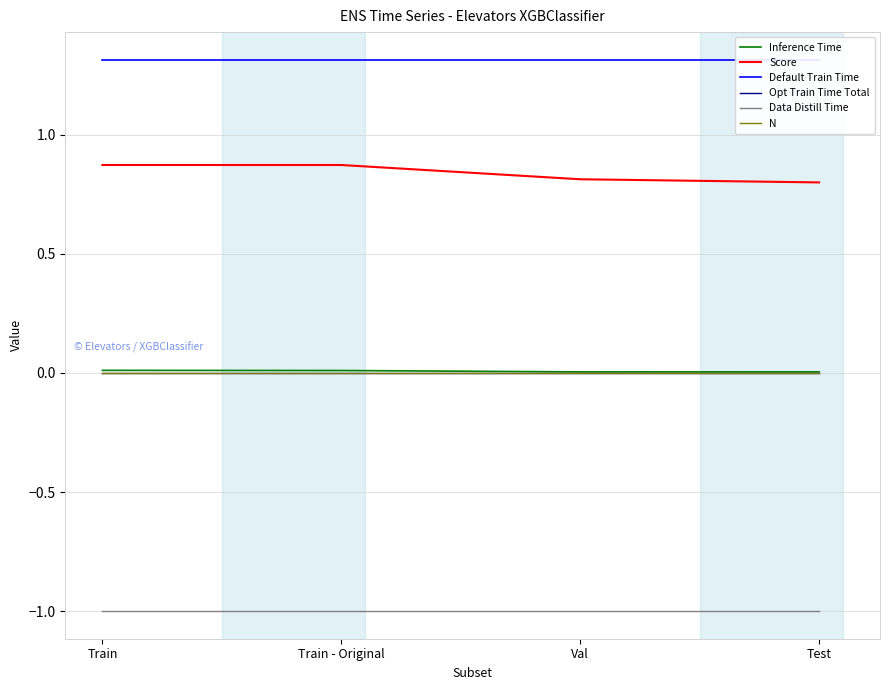

Rank the series at Val from highest to lowest value.

Default Train Time, Score, Inference Time, Opt Train Time Total, N, Data Distill Time